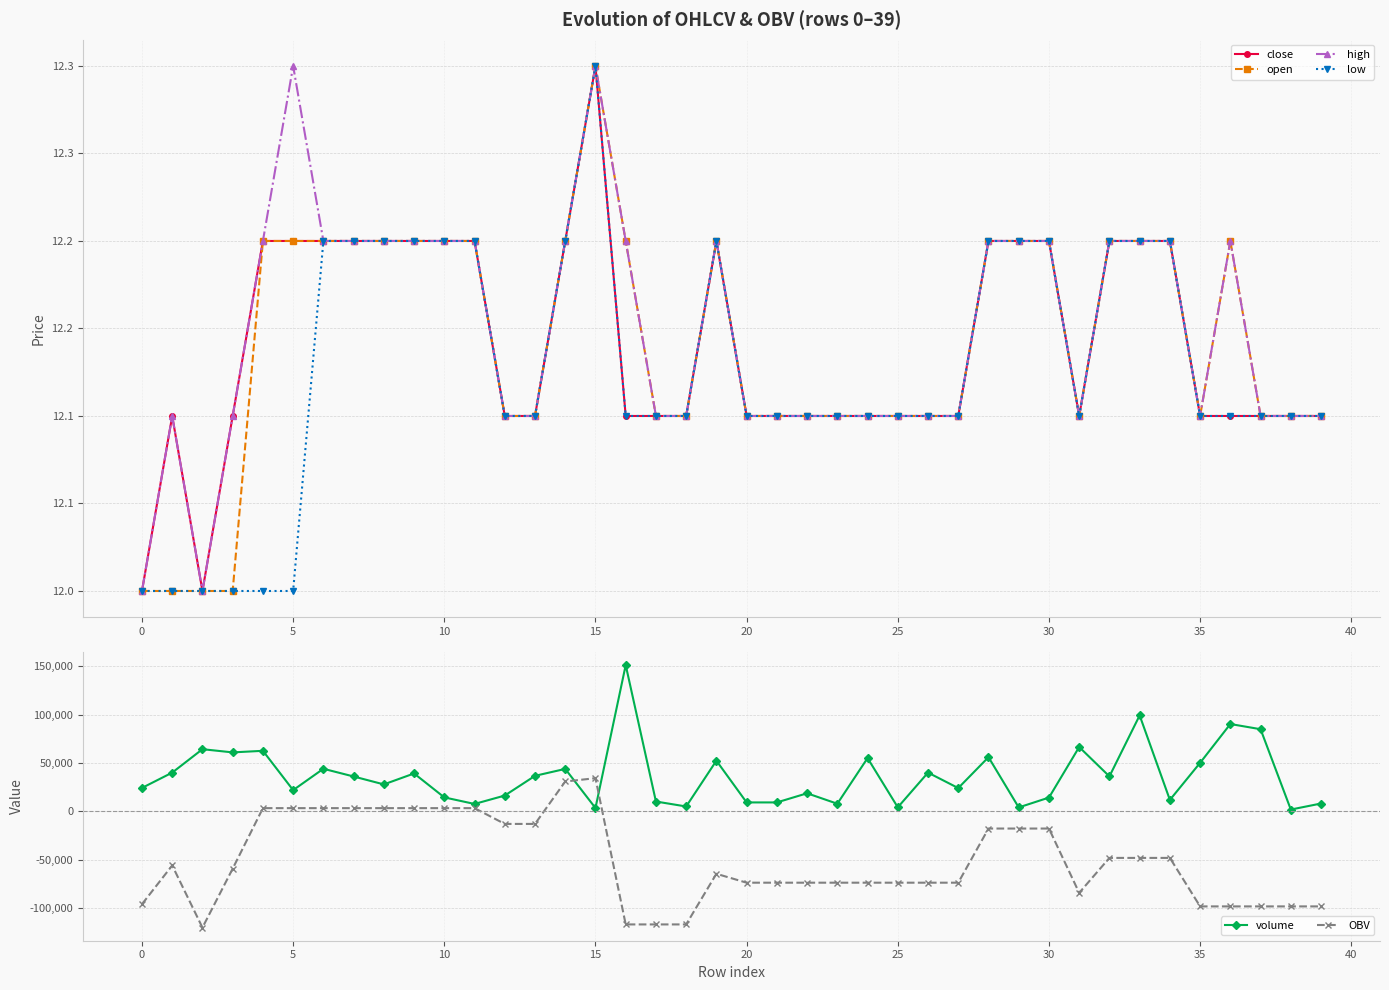

Where do OBV and volume first cross each other?

14 and 15